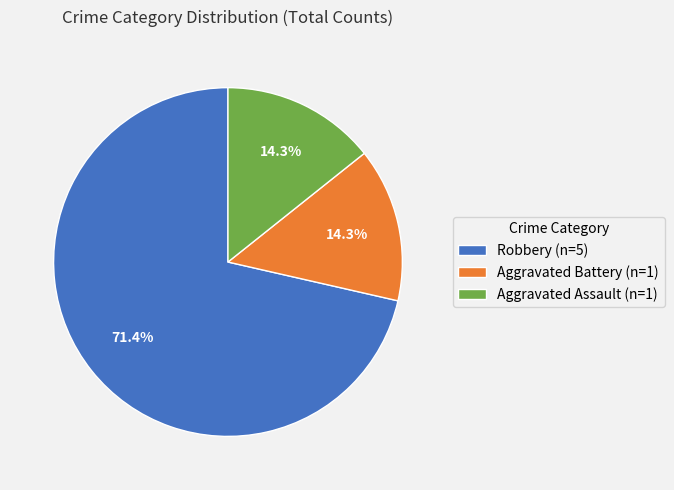

To the nearest percent, what is the difference between the largest and smallest slice percentages?

57%